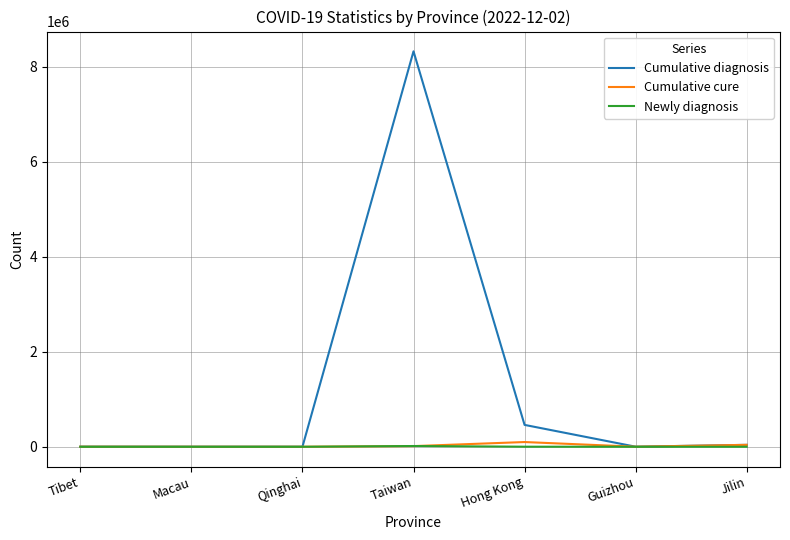

Where is Cumulative diagnosis nearest to the value 4164722?

Hong Kong